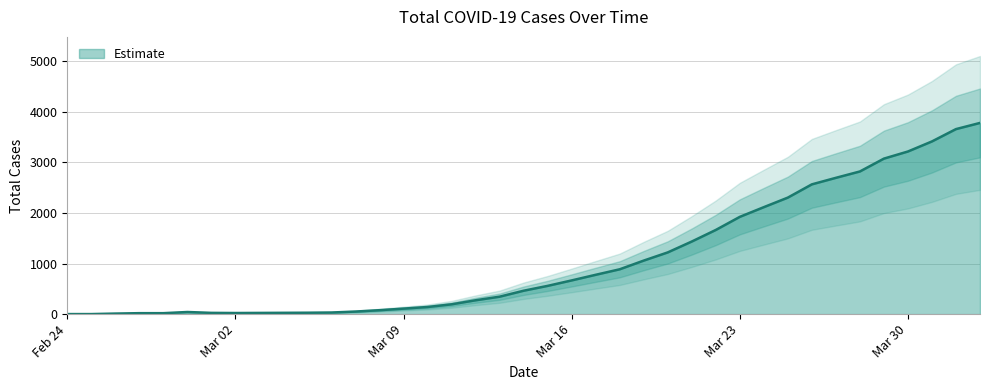

List the labels in order of value, smallest first.

2020-02-24, 2020-02-25, 2020-02-26, 2020-02-27, 2020-02-28, 2020-03-02, 2020-03-03, 2020-03-01, 2020-03-04, 2020-03-05, 2020-03-06, 2020-02-29, 2020-03-07, 2020-03-08, 2020-03-09, 2020-03-10, 2020-03-11, 2020-03-12, 2020-03-13, 2020-03-14, 2020-03-15, 2020-03-16, 2020-03-17, 2020-03-18, 2020-03-19, 2020-03-20, 2020-03-21, 2020-03-22, 2020-03-23, 2020-03-24, 2020-03-25, 2020-03-26, 2020-03-27, 2020-03-28, 2020-03-29, 2020-03-30, 2020-03-31, 2020-04-01, 2020-04-02